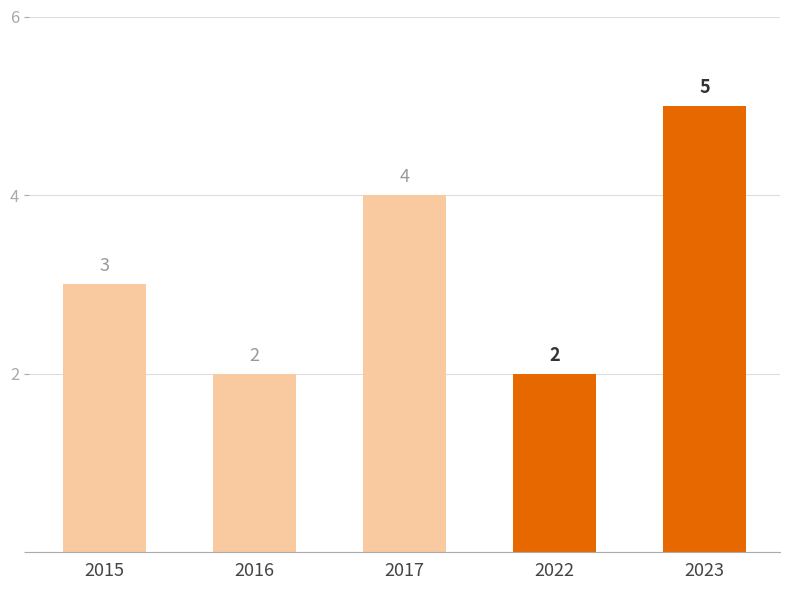

The value at 2015 is 3. True or false?

True